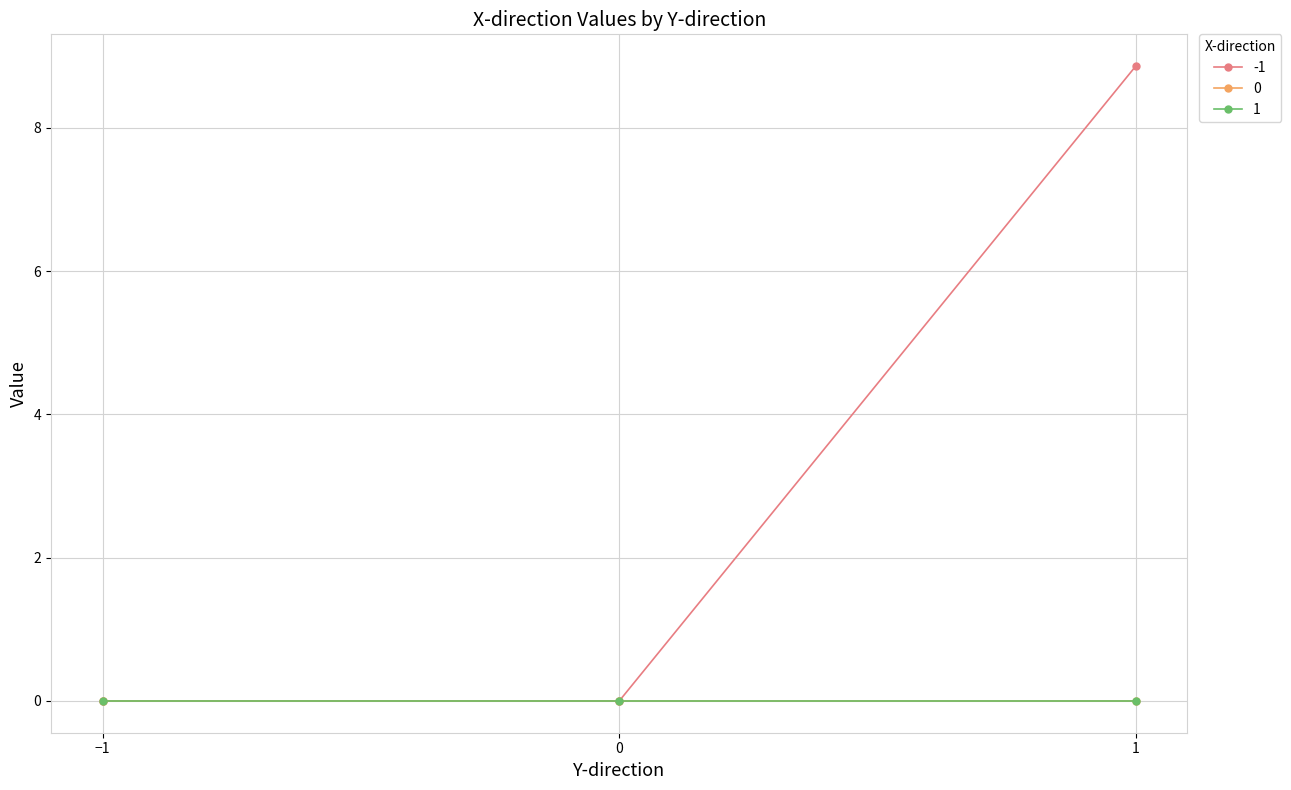

Does the chart have visible grid lines?

Yes